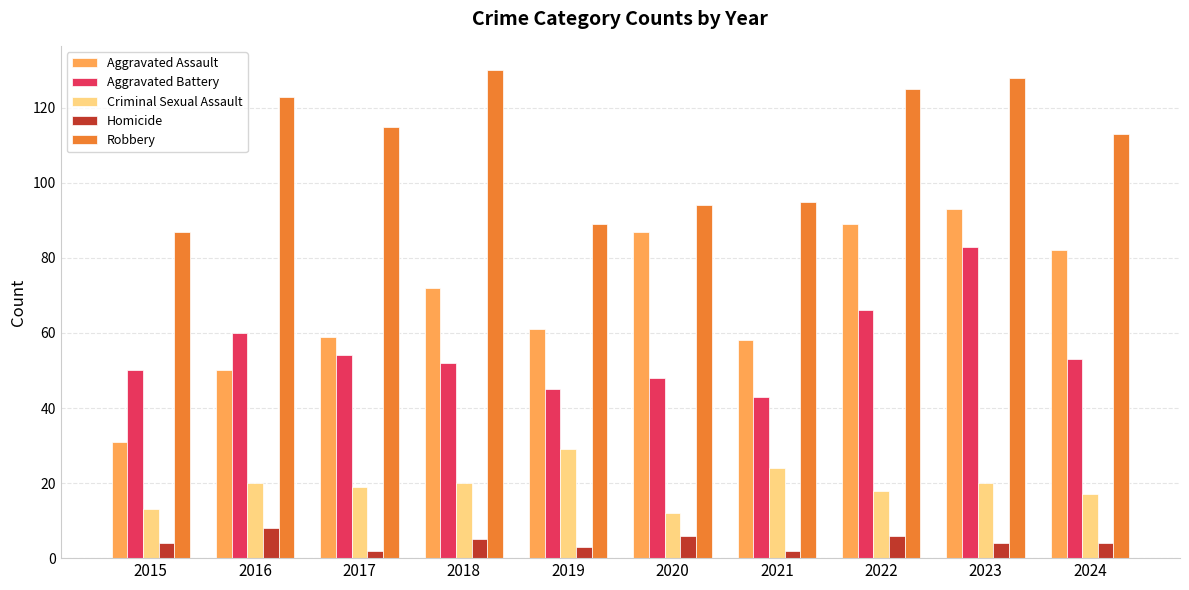

True or false: Criminal Sexual Assault has a value of 20 at 2016.

True